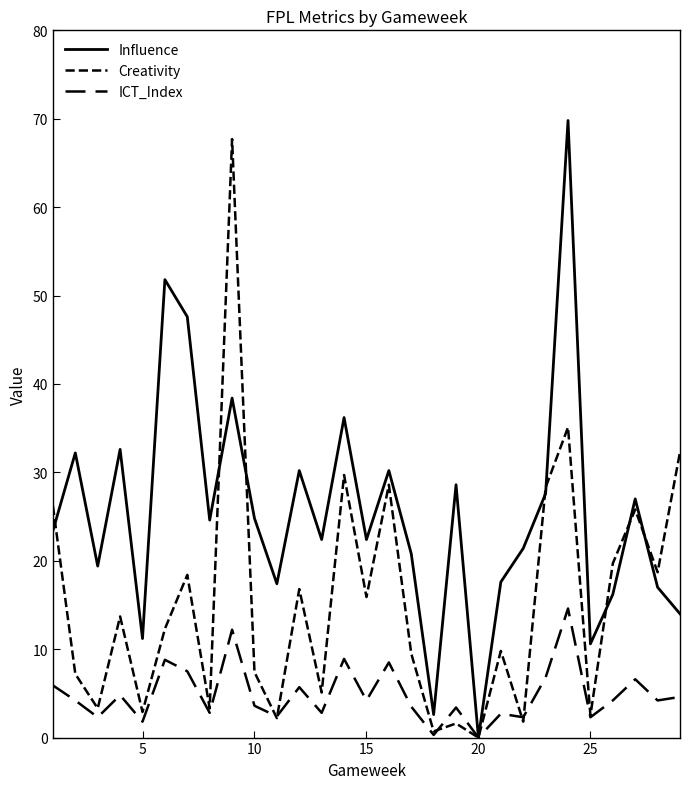

What is the average value of the ICT_Index series?

4.9